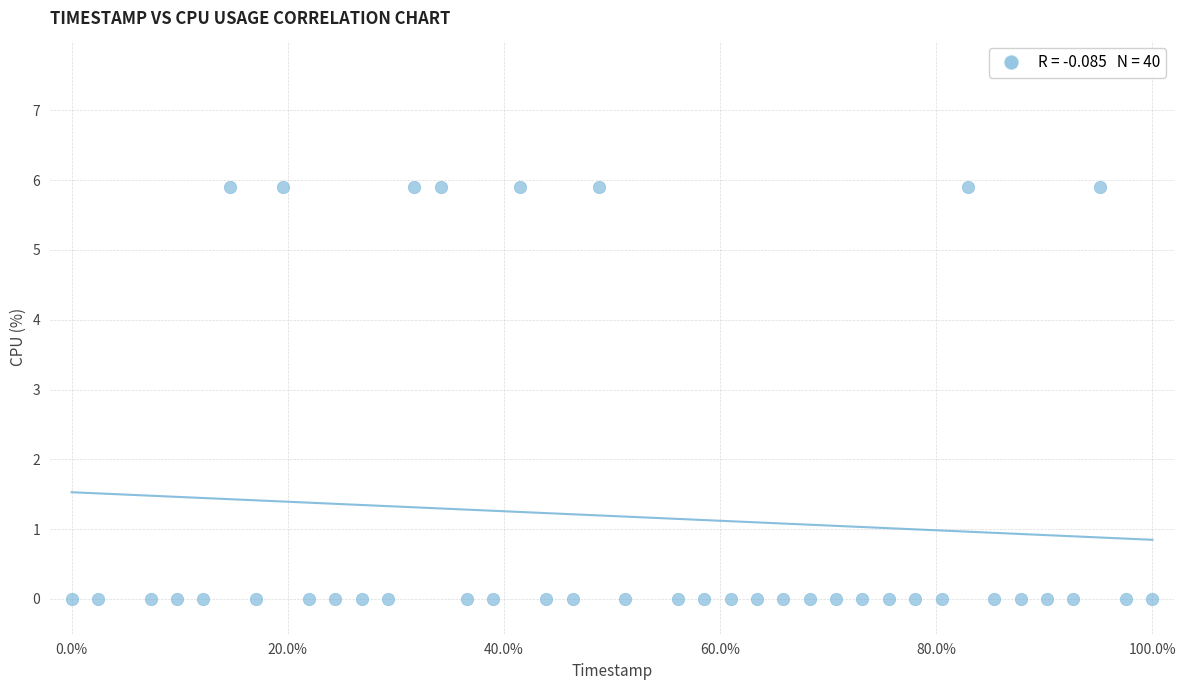

What is the range of X values (max minus min)?

100.0